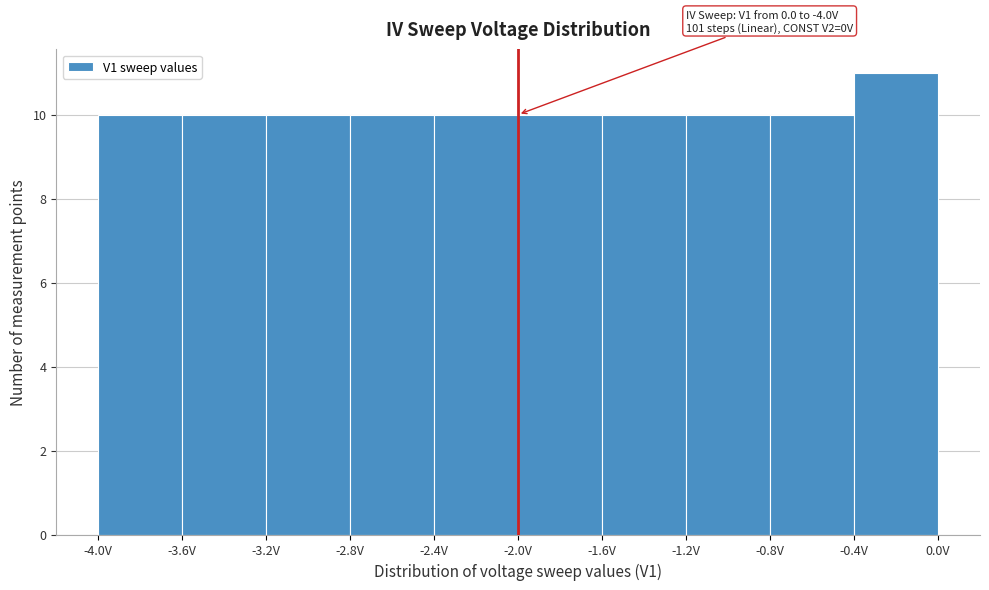

Over which range of the x-axis is the bar tallest?

-0.4 to 0.0